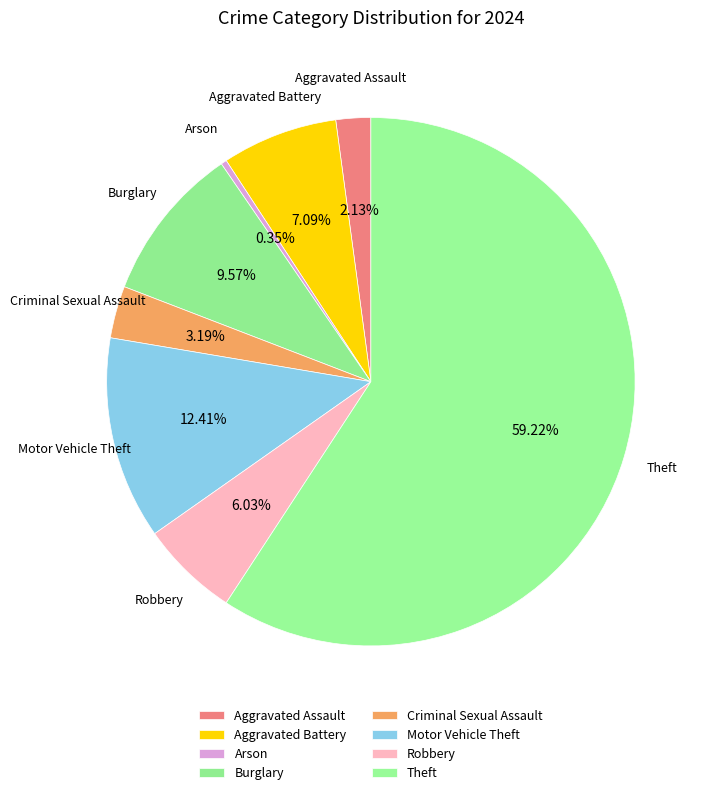

Which slice is the largest?

Theft